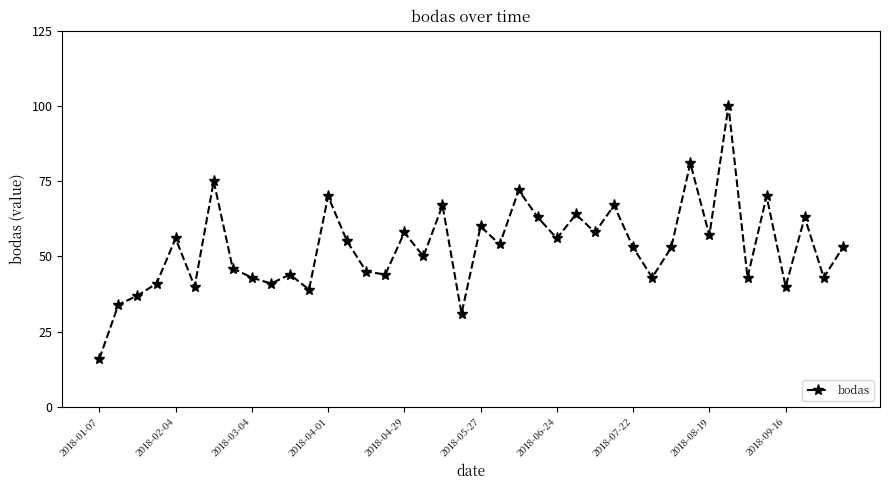

What is the minimum value shown in the chart?

16